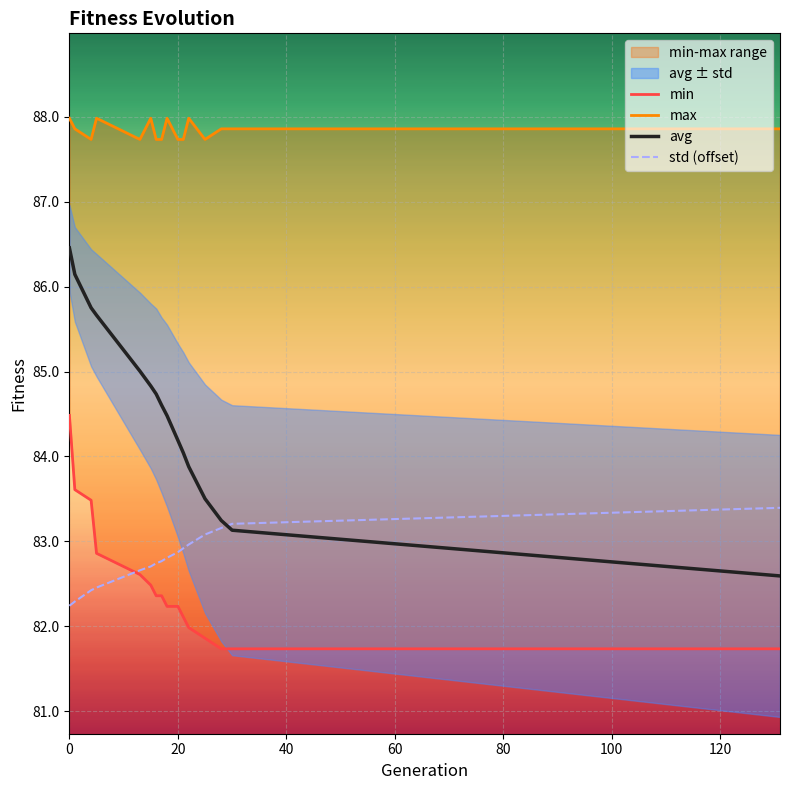

What is the lowest value of the avg series?

82.6